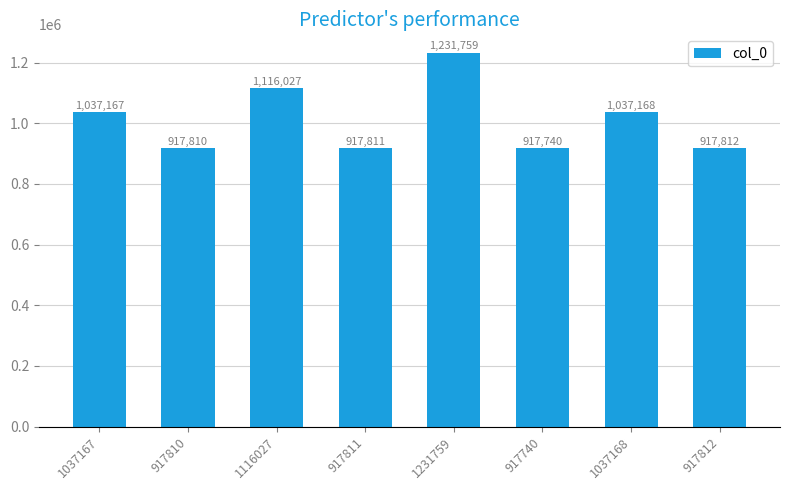

Reading left to right, what are all the values shown in this chart?

1037167=1037167	917810=917810	1116027=1116027	917811=917811	1231759=1231759	917740=917740	1037168=1037168	917812=917812